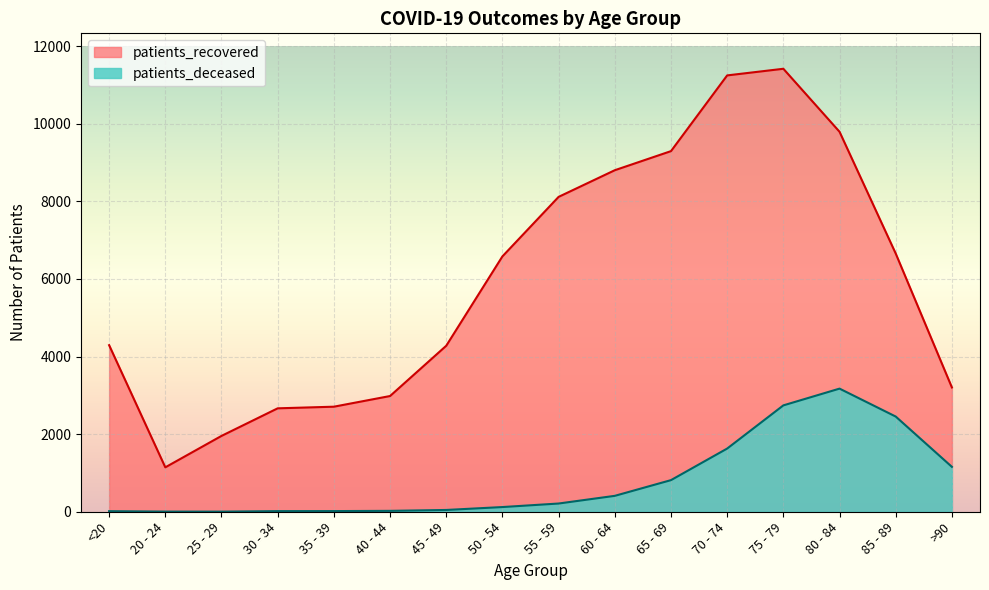

Where is the first local maximum for patients_deceased?

80 - 84